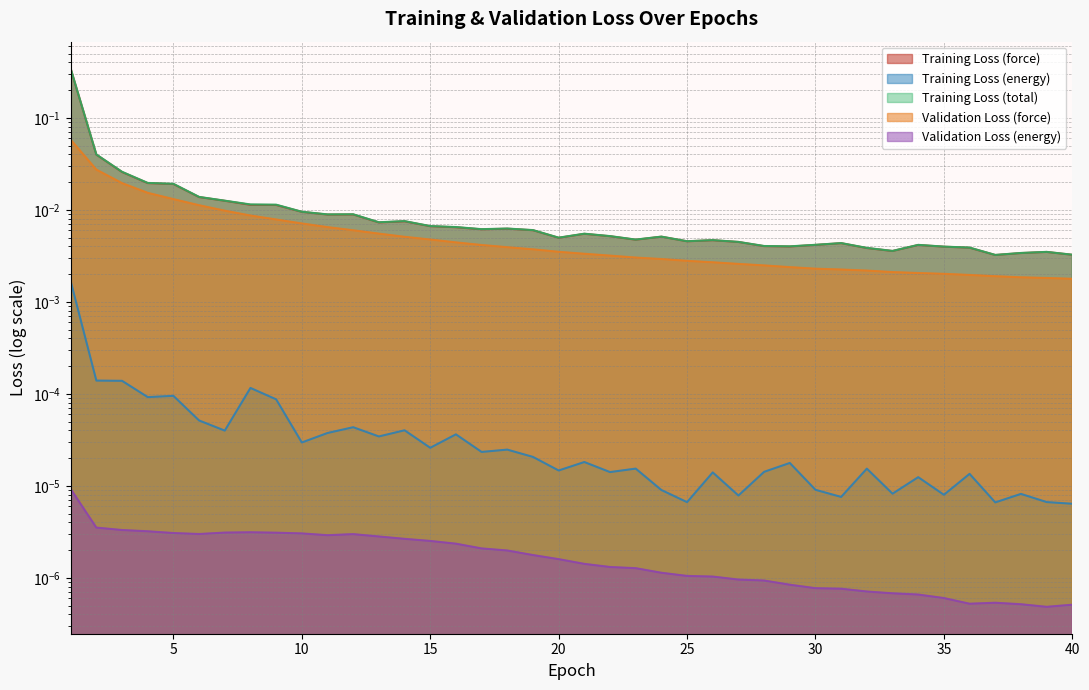

Count the number of data series in this chart.

5